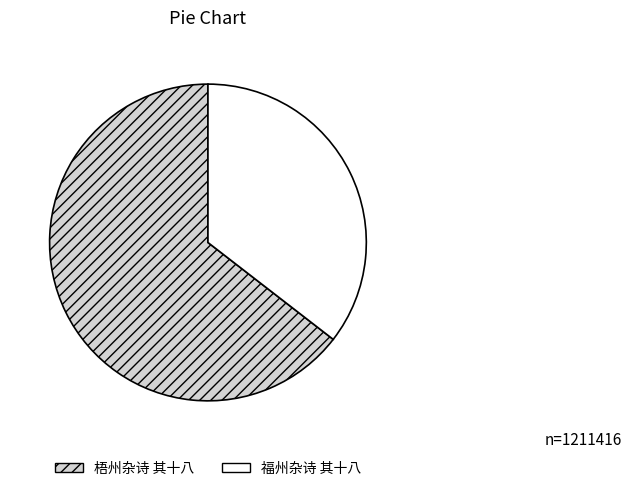

Approximately how many times larger is the value at 梧州杂诗 其十八 compared to 福州杂诗 其十八?

1.8